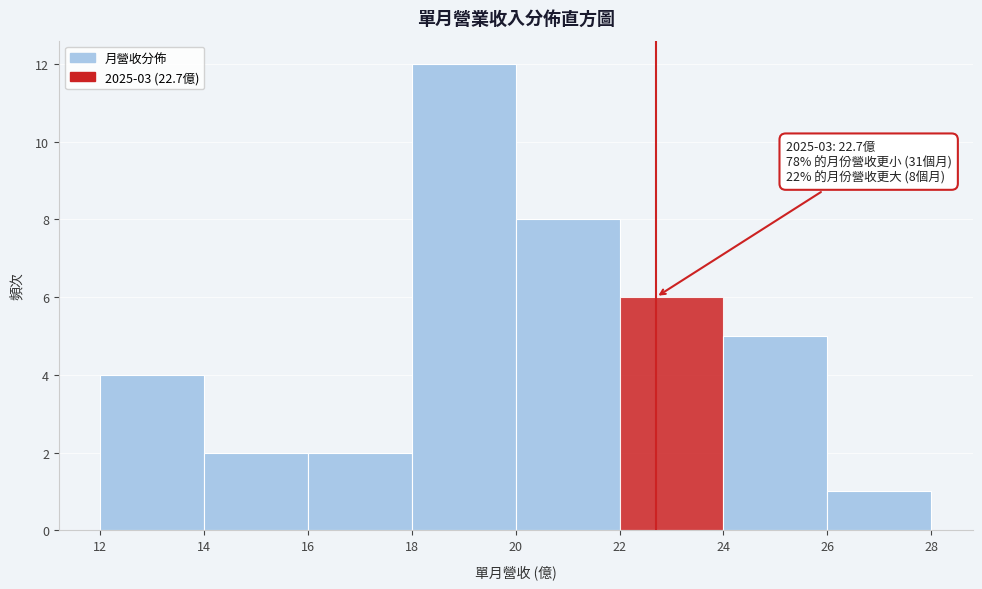

Over which range of the x-axis is the bar tallest?

18 to 20